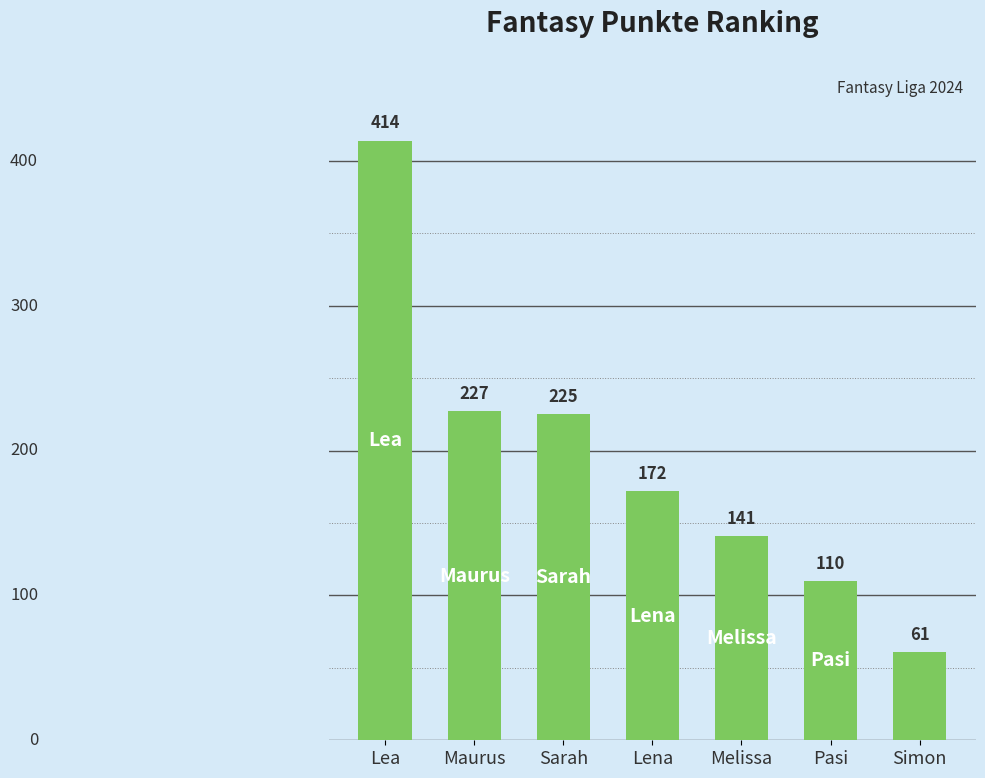

List the labels in order of value, largest first.

Lea, Maurus, Sarah, Lena, Melissa, Pasi, Simon